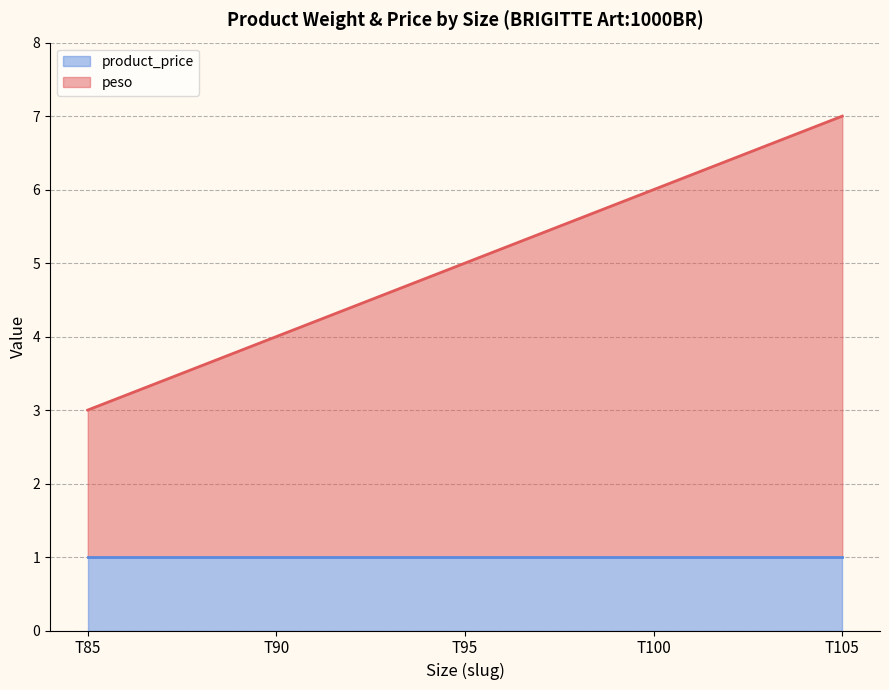

At which category is the sum across all series the highest?

T105